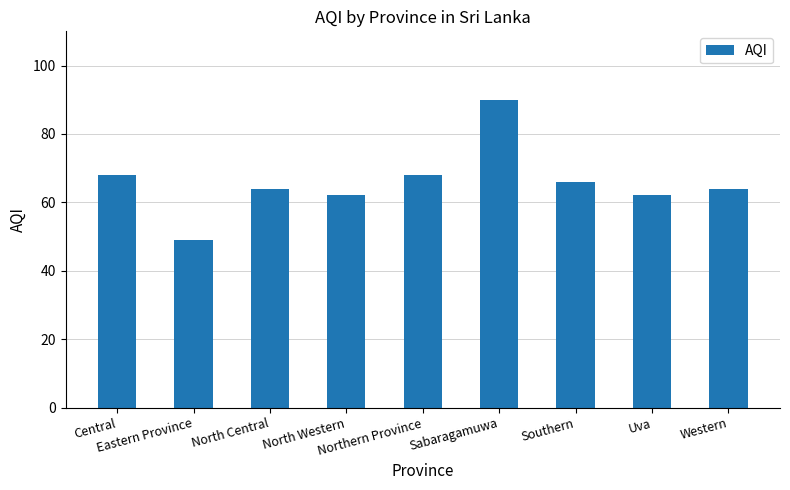

Are the bars grouped side by side (vs. stacked)?

No